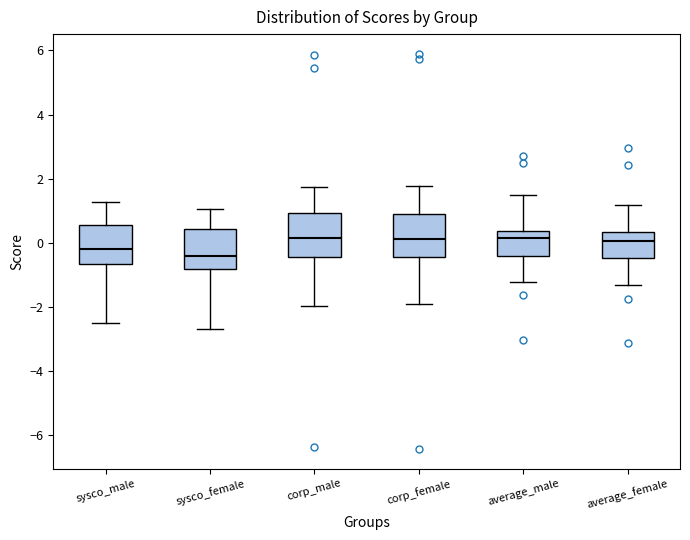

Which box's median line is the lowest?

sysco_female